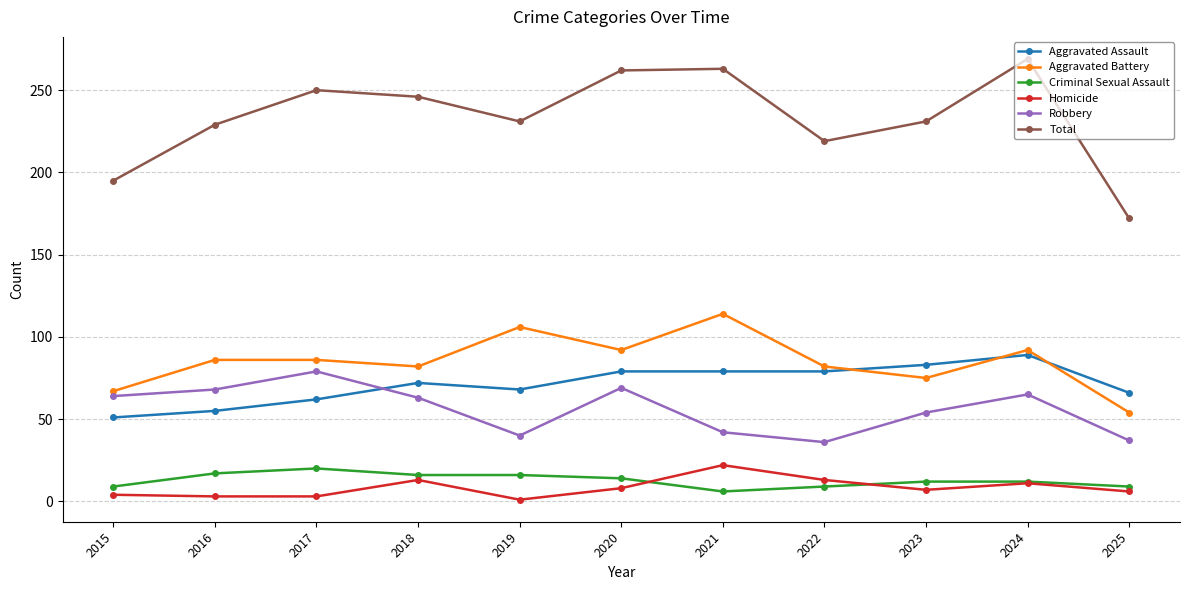

At which label does Total reach its peak?

2024